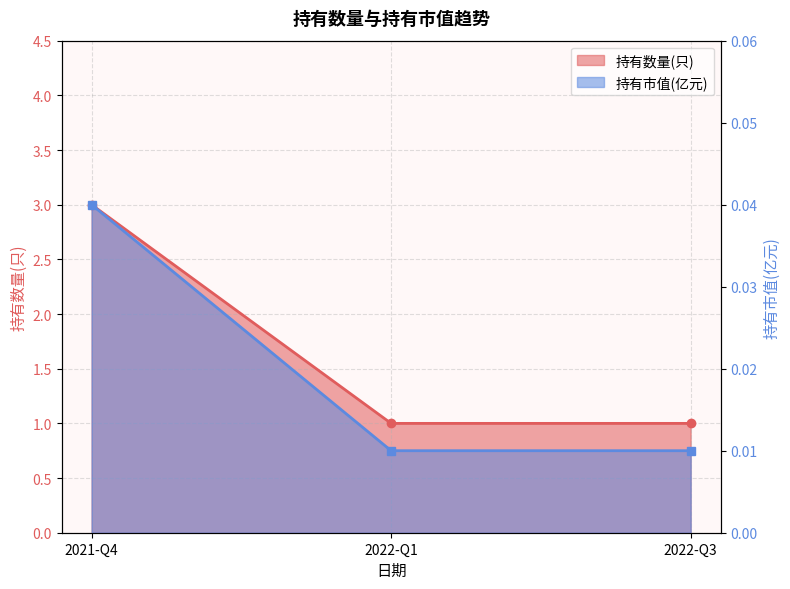

How many lines are shown in the chart?

2